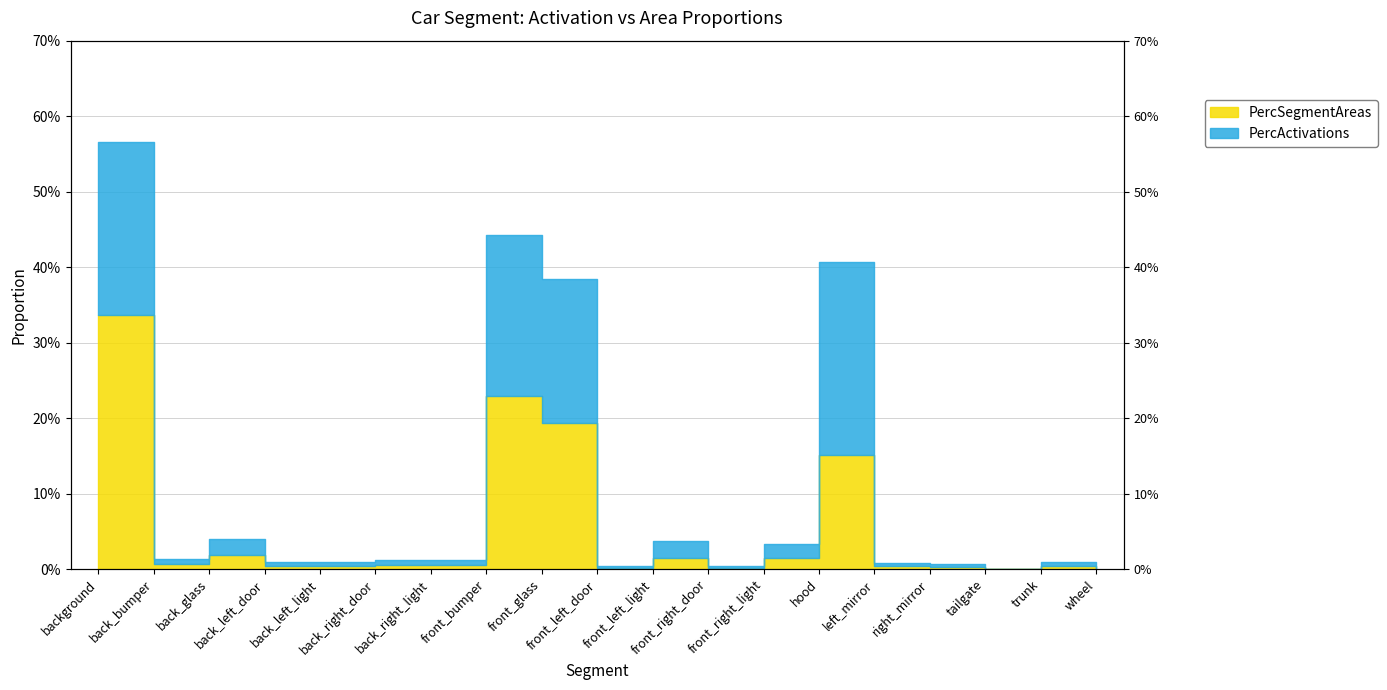

What is the approximate value of PercSegmentAreas at front_bumper?

0.2